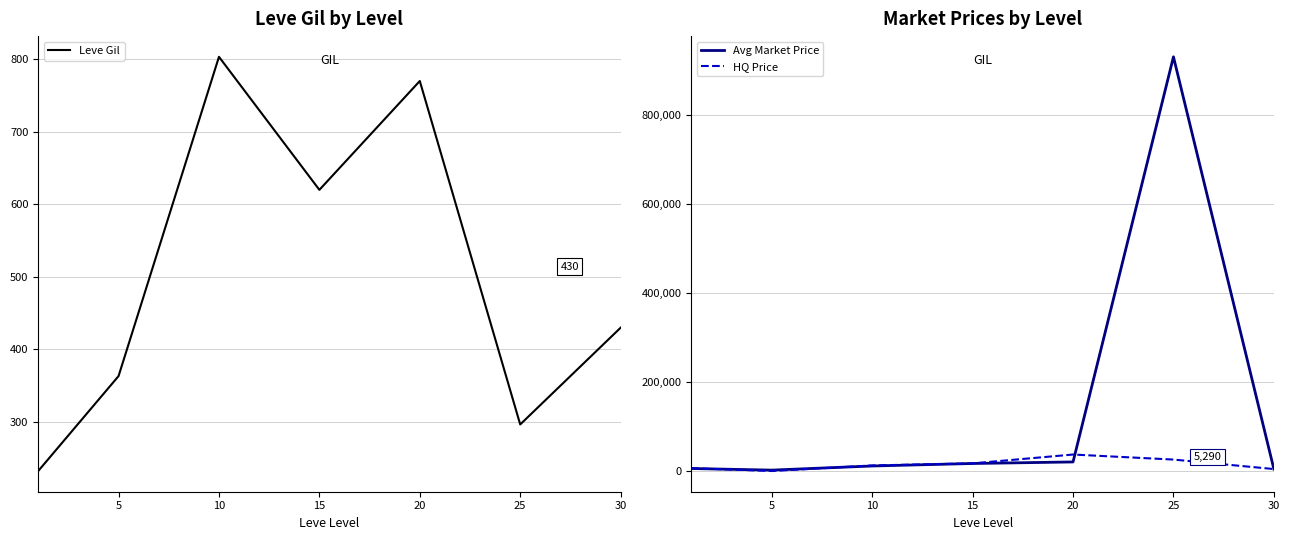

The value of Leve Gil at 15 is 620.0. True or false?

True